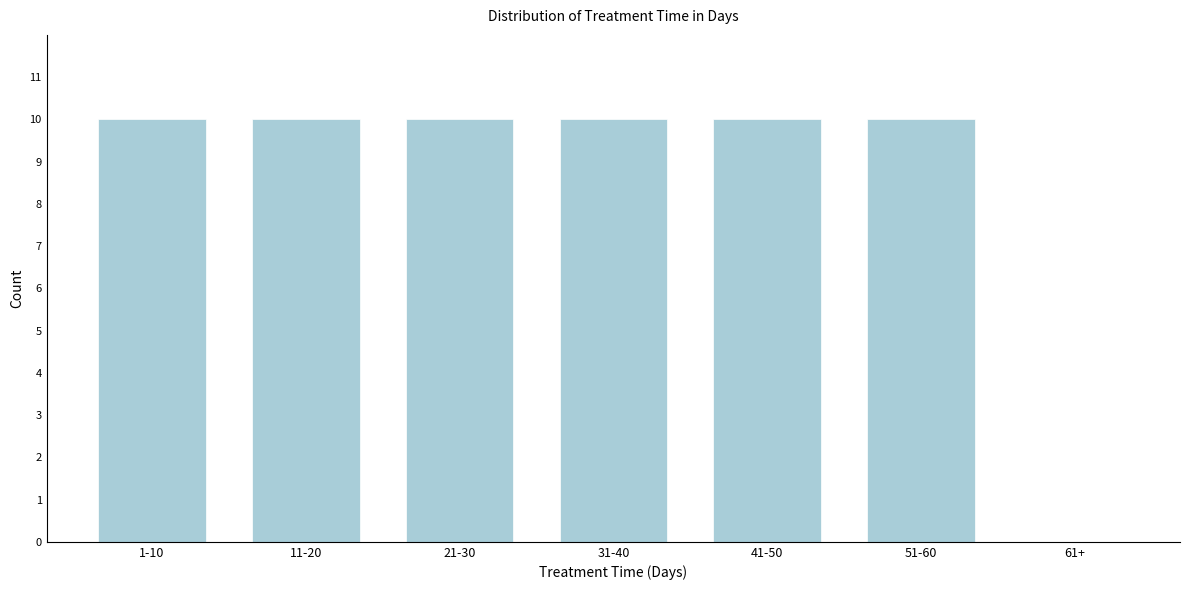

Reading left to right, extract all data points from this chart.

1-10=10	11-20=10	21-30=10	31-40=10	41-50=10	51-60=10	61+=0